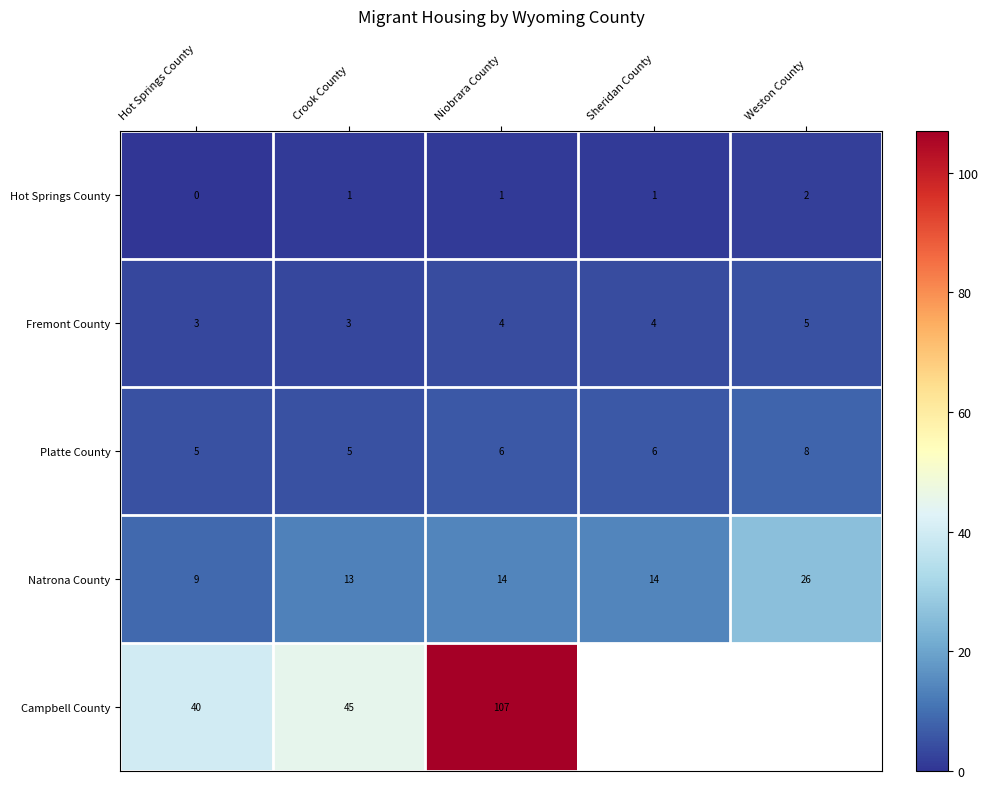

The value of Platte County at Niobrara County is 10.5. True or false?

False